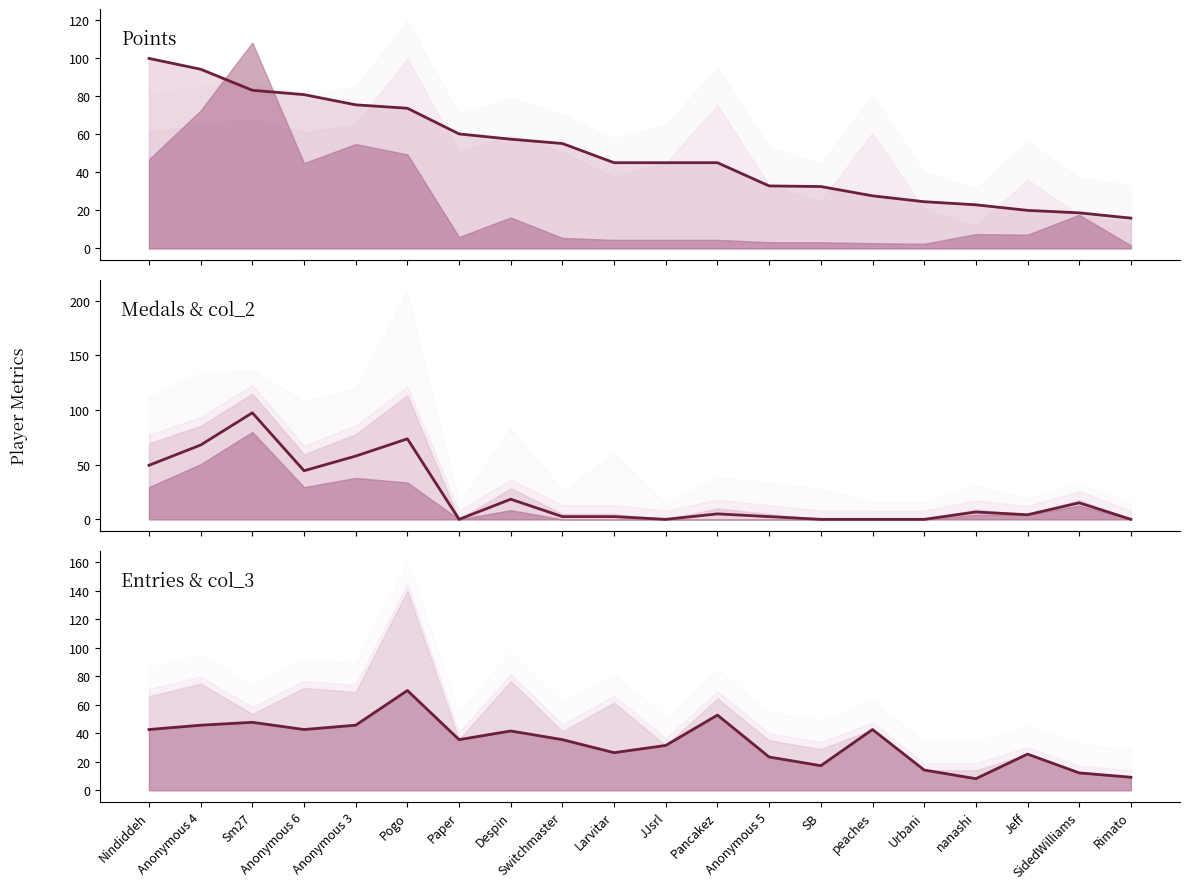

What is the value of the Points point at the 9th from the left?

55.2